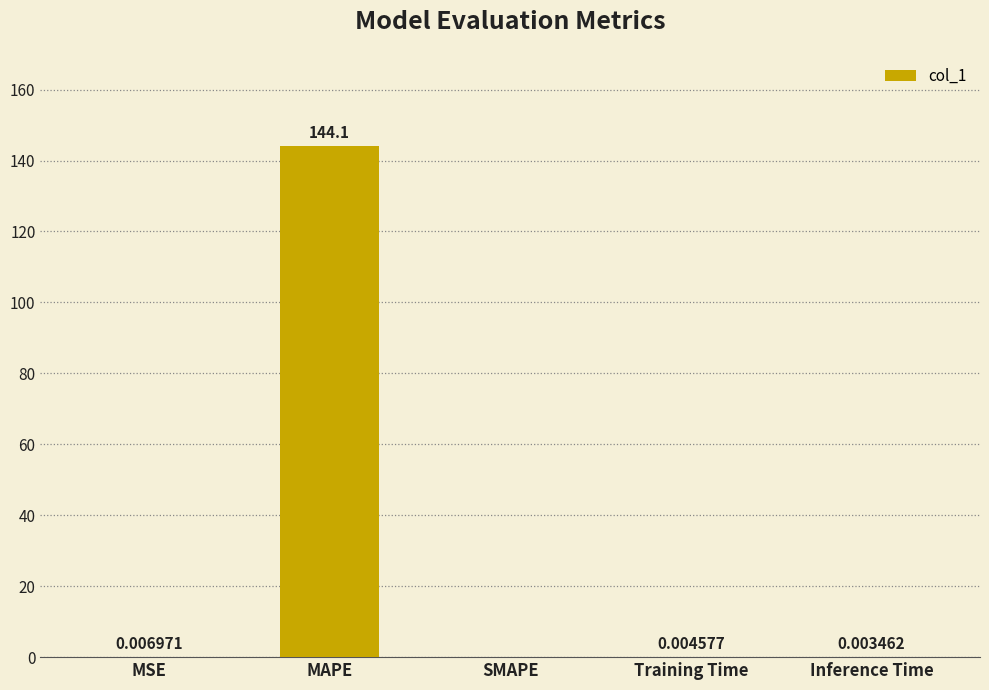

What is the sum of all values?

144.1